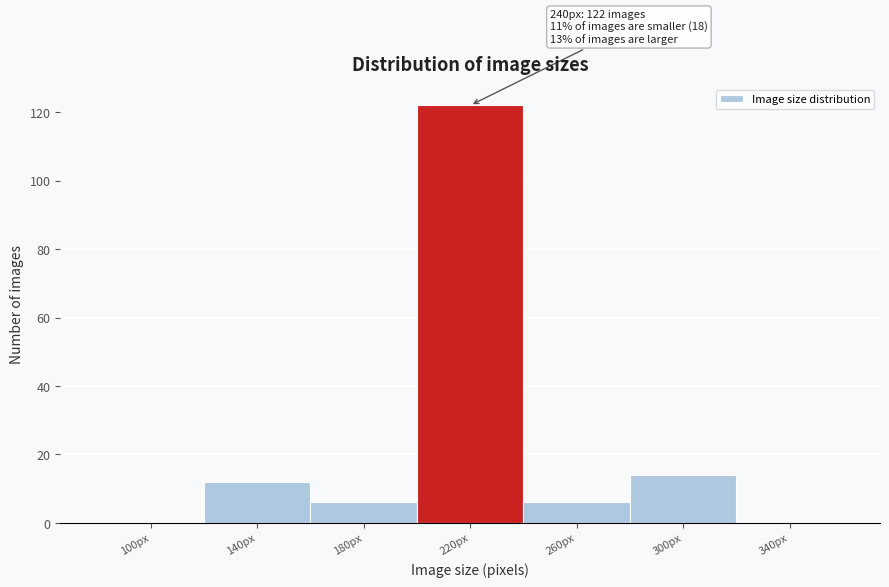

Reading left to right, transcribe all the data shown in this chart.

100px=0	140px=12	180px=6	220px=122	260px=6	300px=14	340px=0